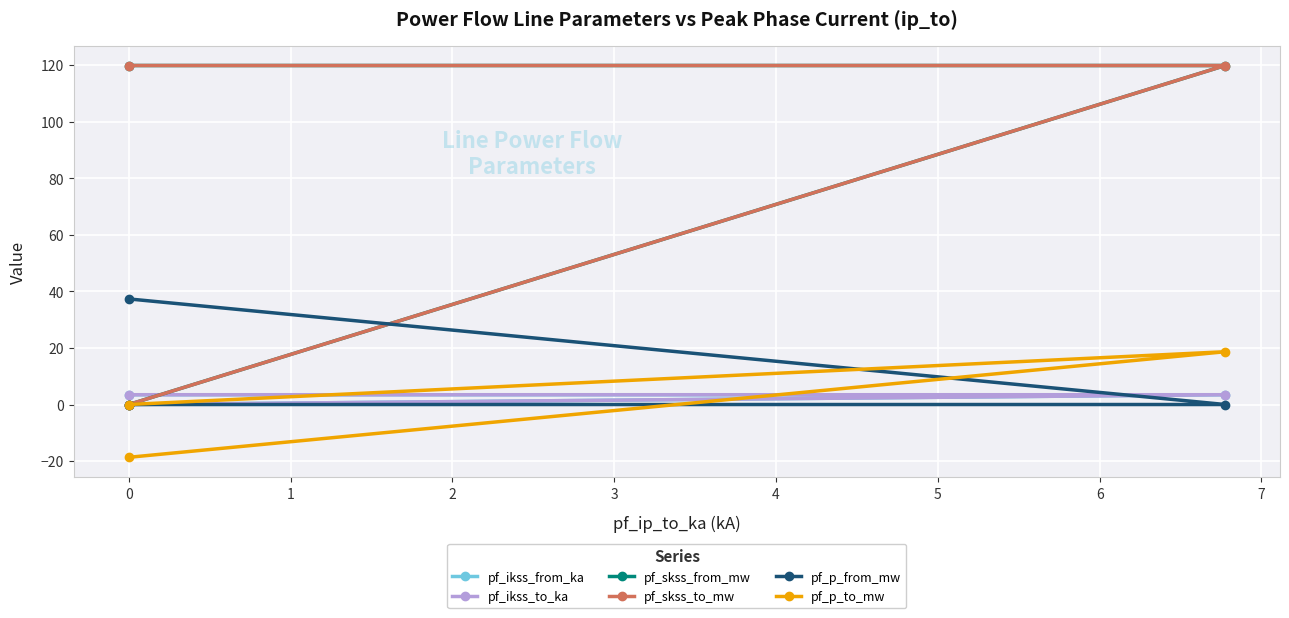

How many values in the pf_ikss_from_ka series are below 3?

1